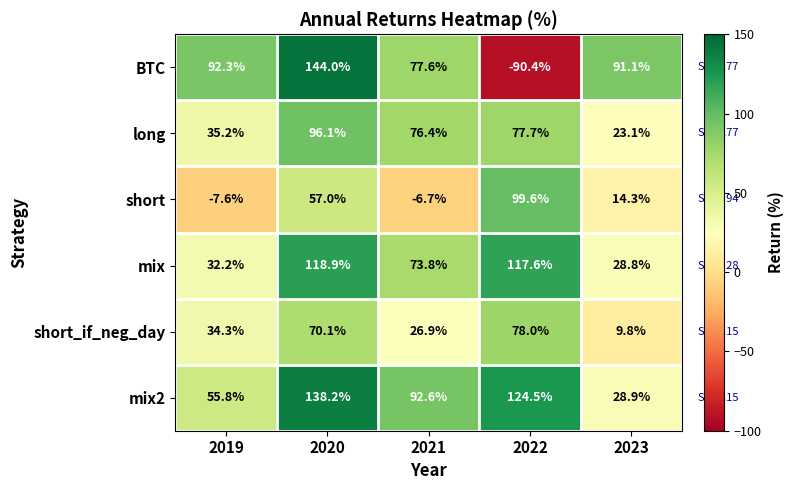

How many data points does each series have?

5